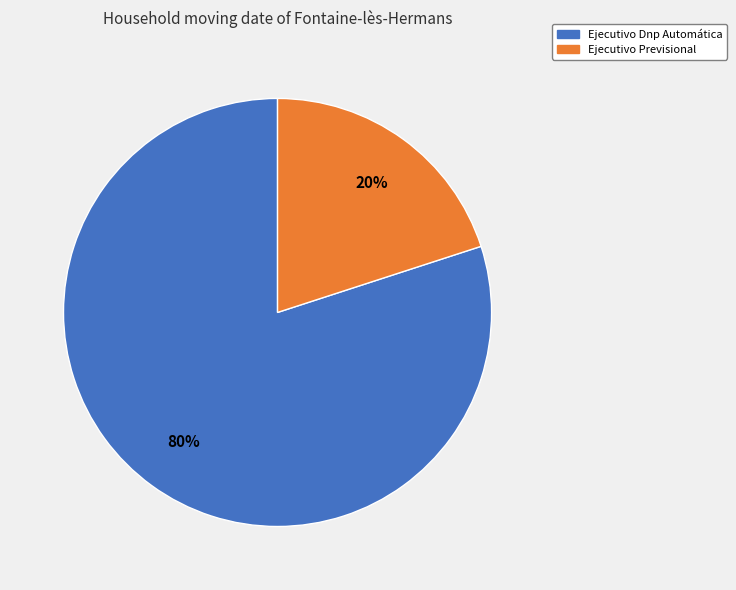

Approximately how many times larger is the value at Ejecutivo Dnp Automática compared to Ejecutivo Previsional?

4.0